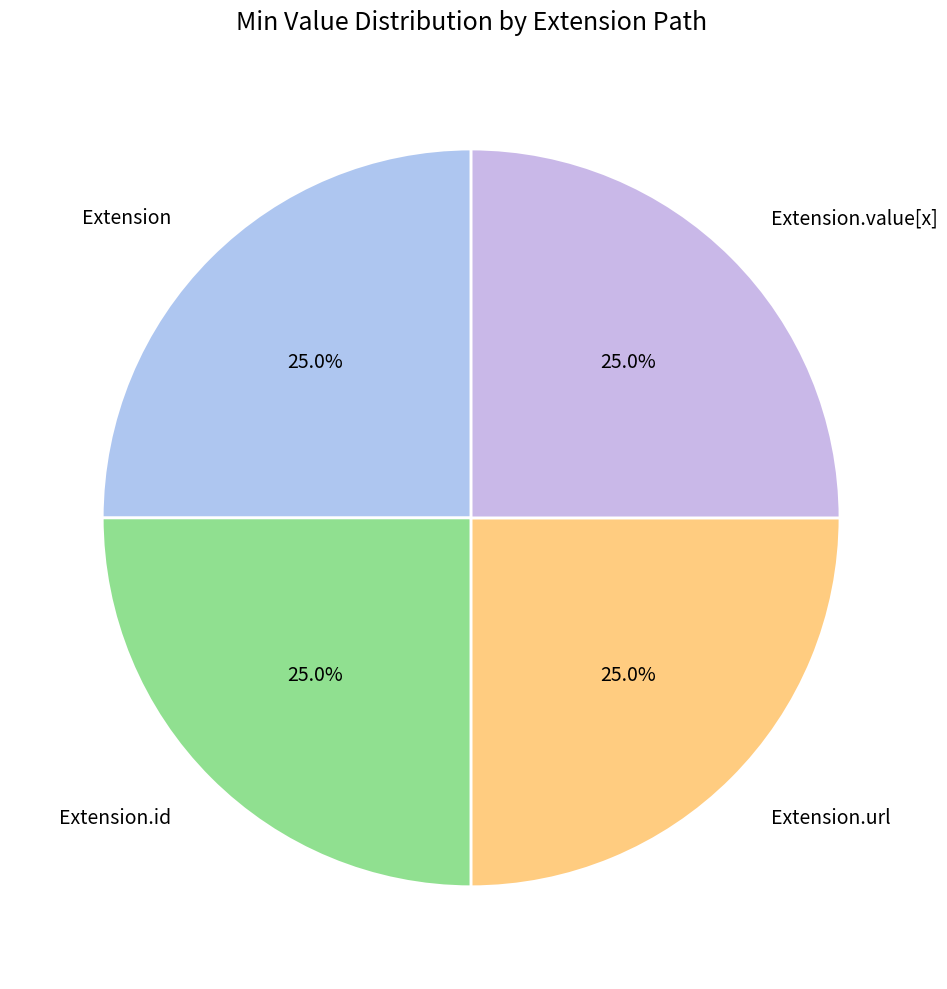

Is Extension.id the majority of the pie?

No